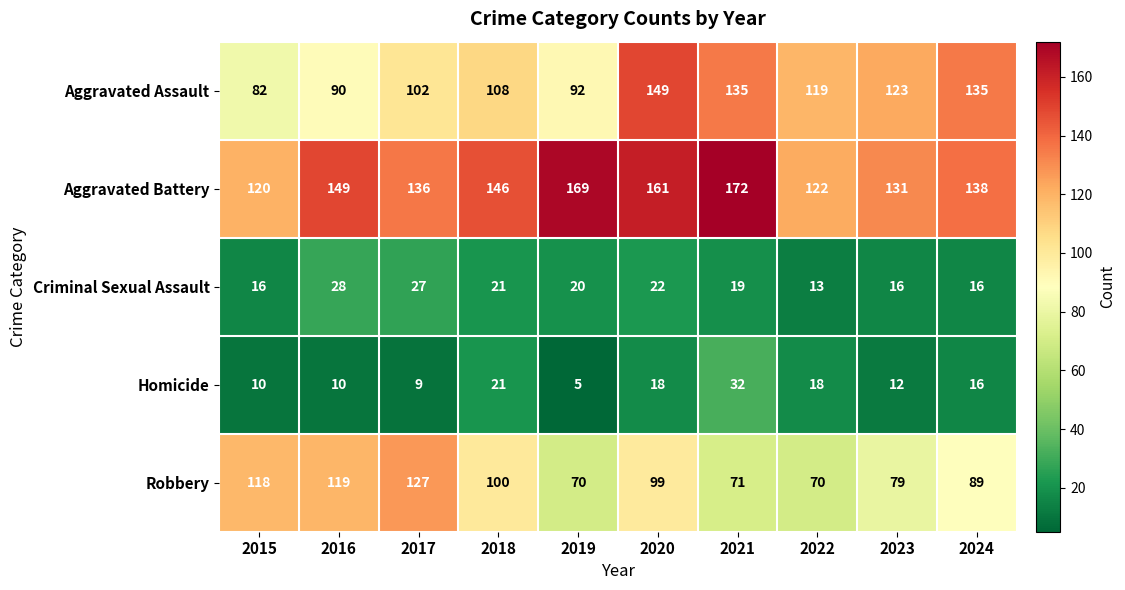

What is the difference between the second highest and second lowest values in the Homicide series?

12